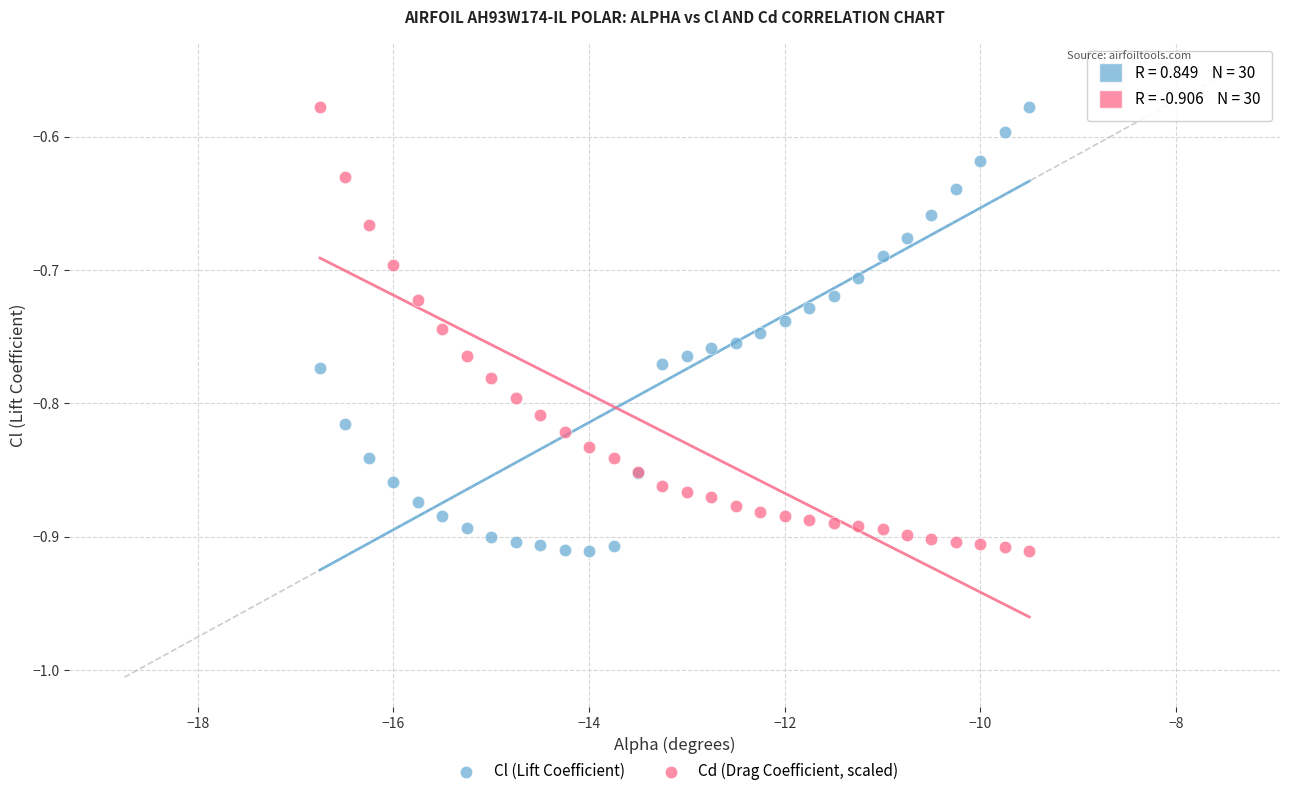

What is the X range (max minus min) for the scatter plot?

7.2